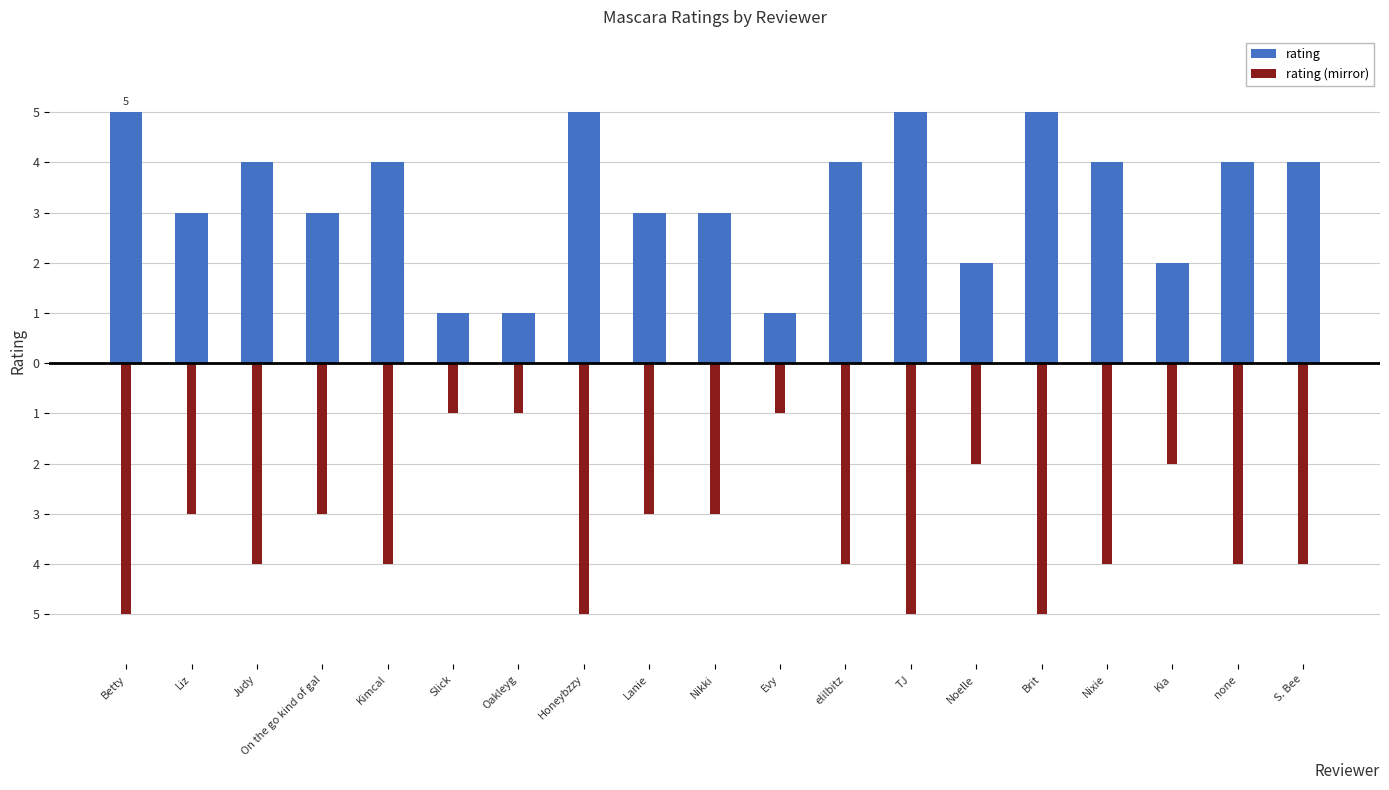

At which category is the sum across all series the highest?

Betty